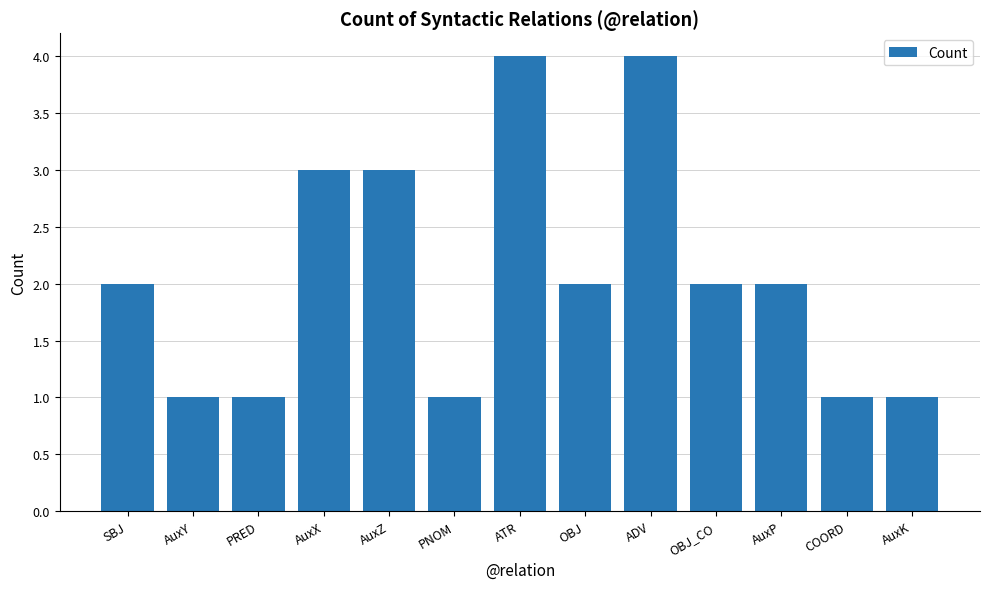

What is the difference between the values at PNOM and ADV?

3